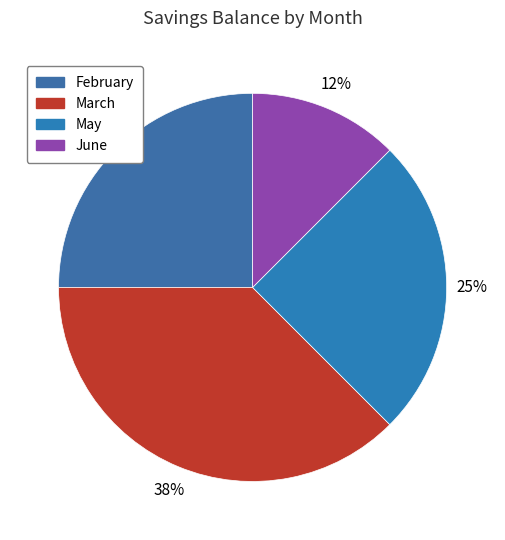

How many slices are in this pie chart?

4